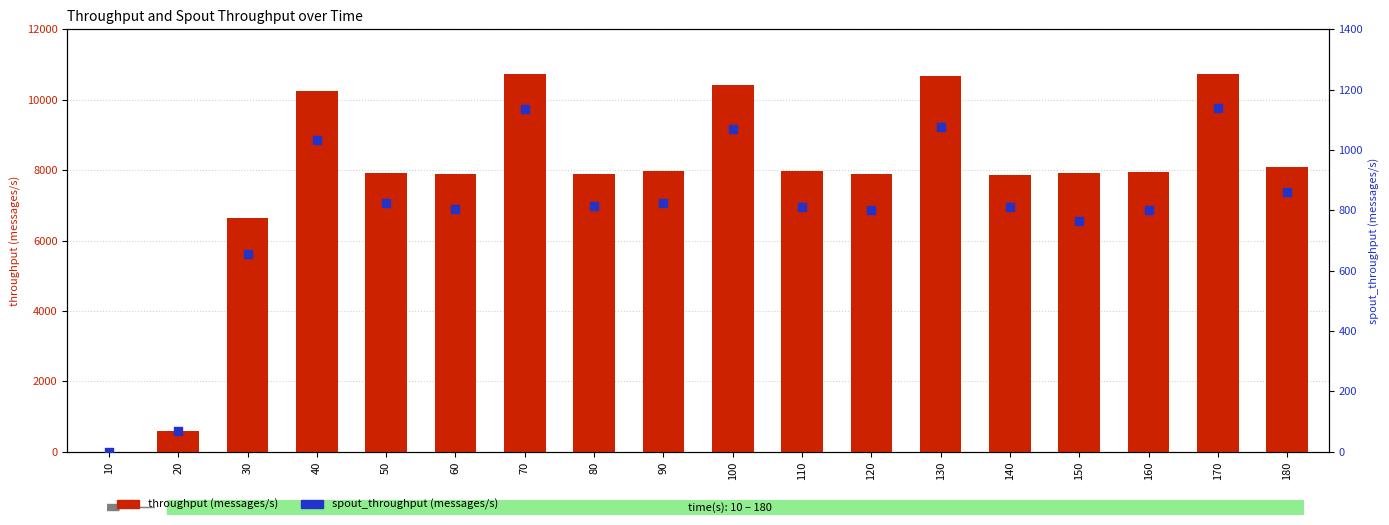

What is the total value across all series at 180?

8954